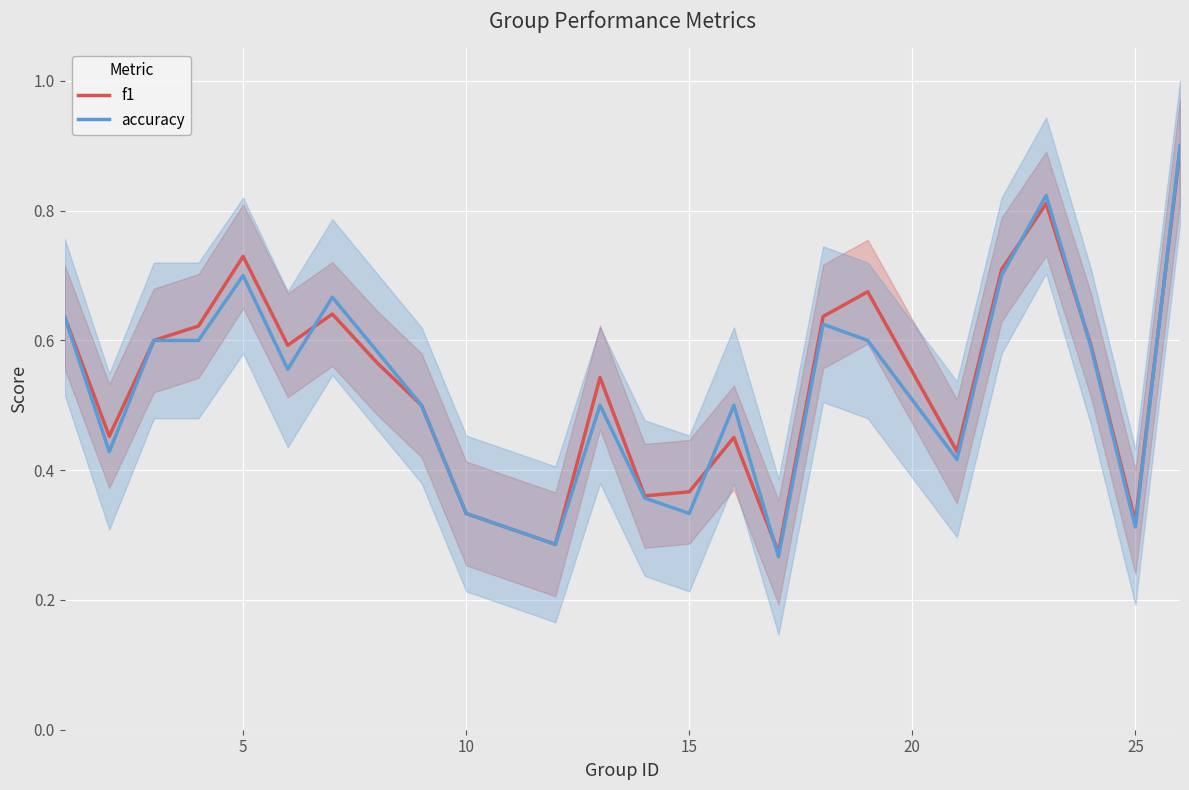

Which series ends up on top after the final intersection of accuracy and f1?

accuracy